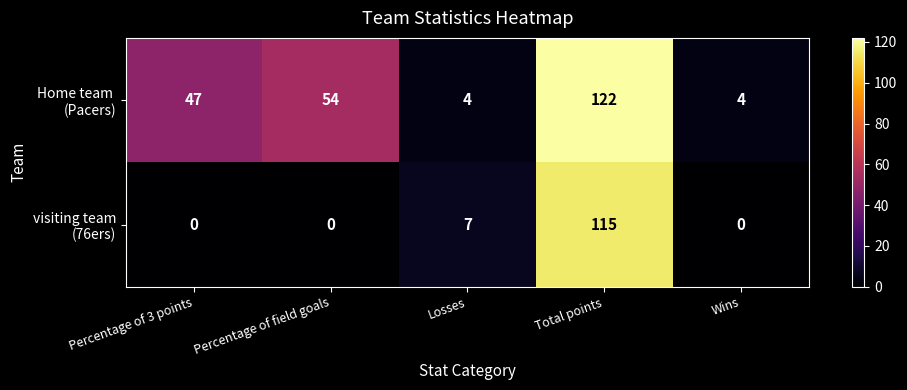

How many distinct data groups are displayed?

2